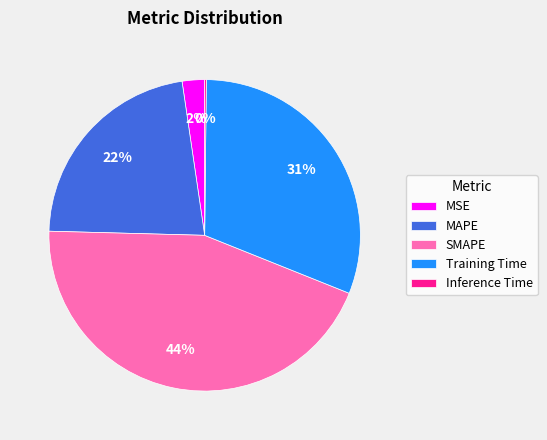

True or false: MAPE accounts for 35% of the total.

False